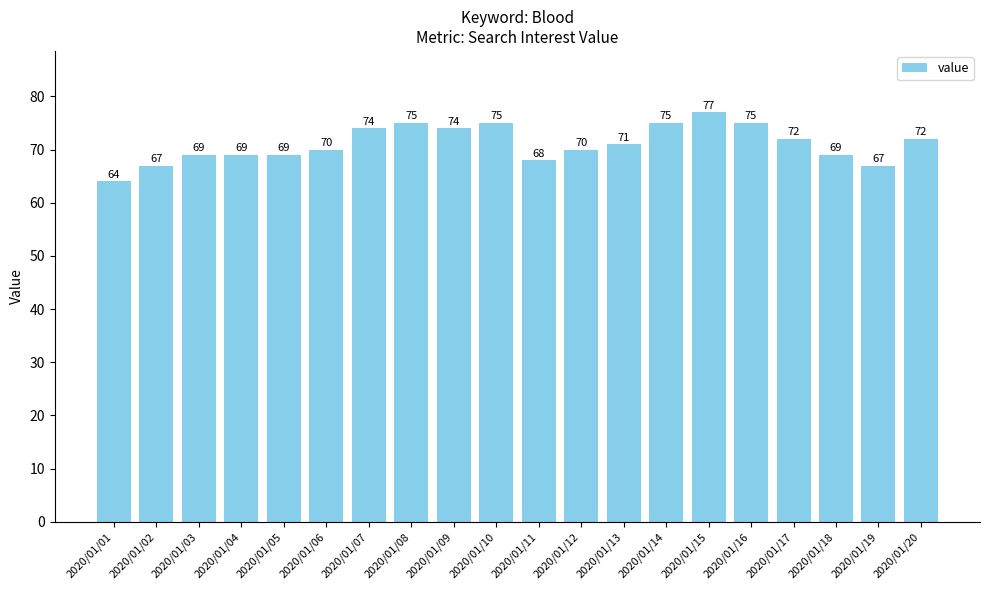

What is the difference between the second highest and minimum values?

11